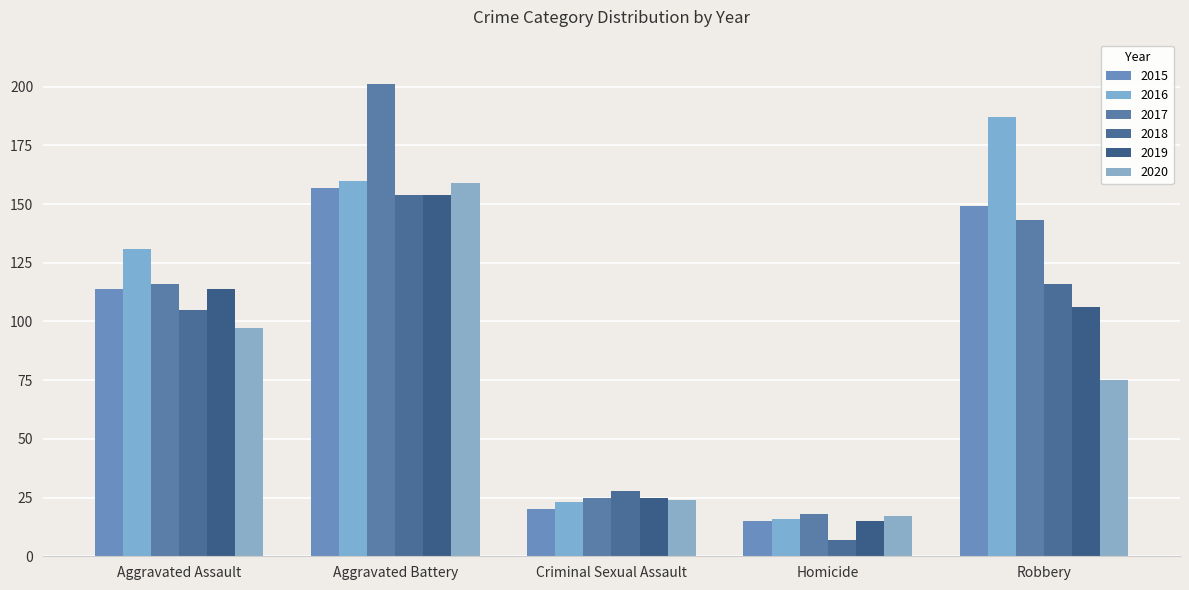

At which label does 2019 reach its minimum?

Homicide